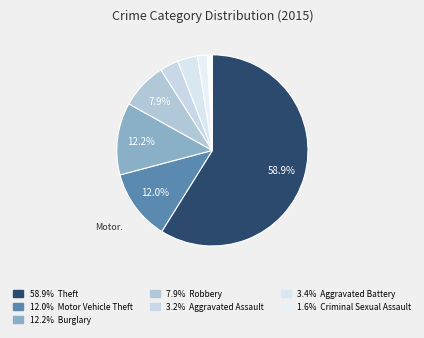

How many slices are in this pie chart?

9